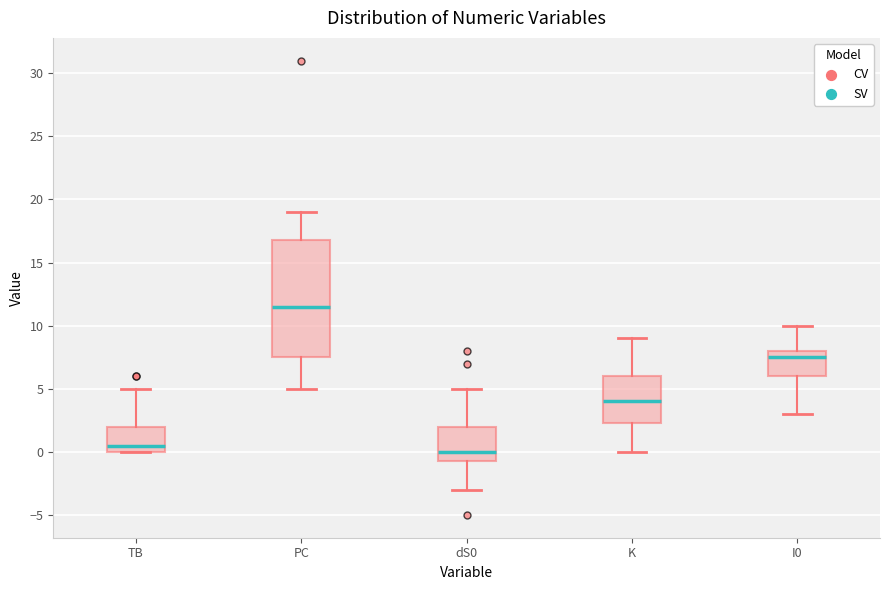

Which box has the lowest median line?

dS0